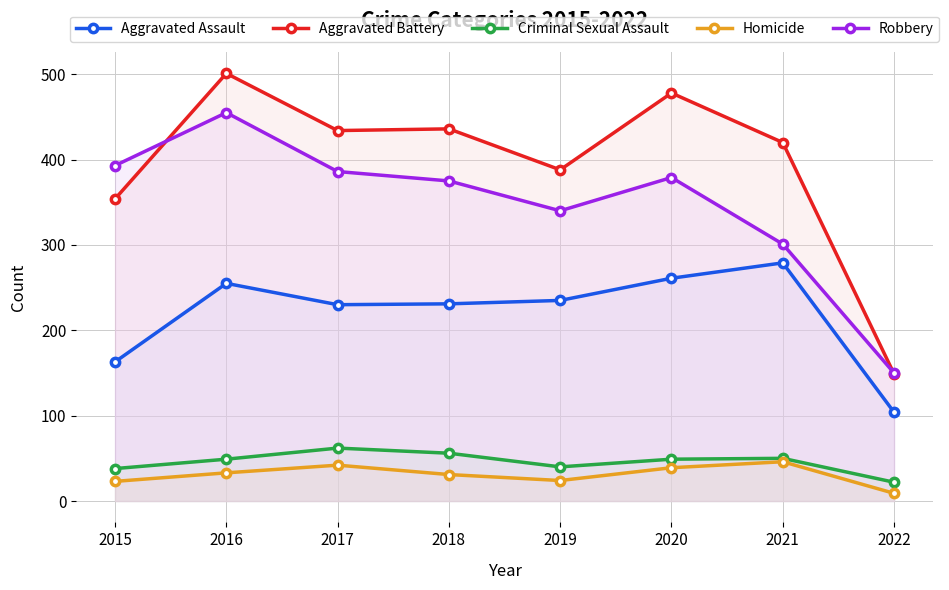

At 2020, list the series in order from smallest to largest.

Homicide, Criminal Sexual Assault, Aggravated Assault, Robbery, Aggravated Battery